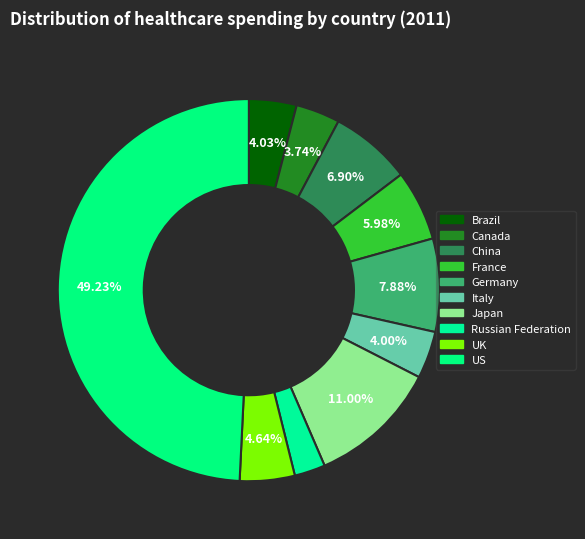

Do Canada and Brazil together represent more than half of the pie?

No